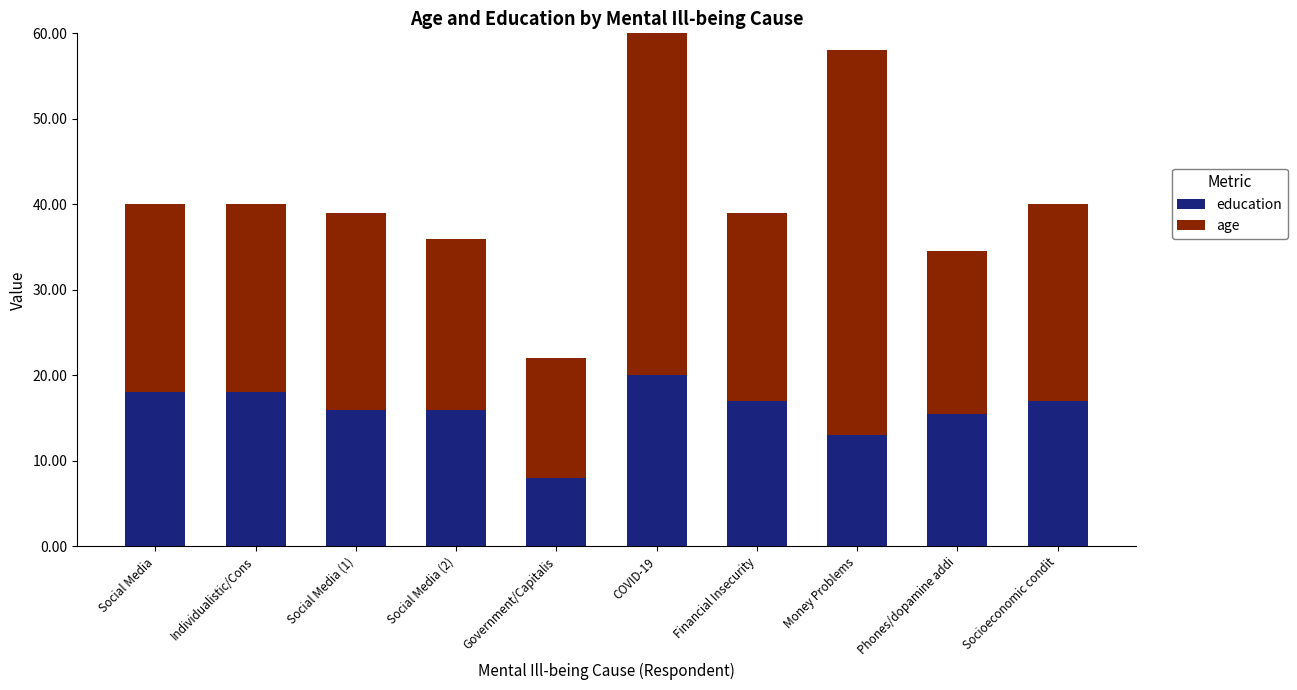

What are all the series names shown in the legend?

education, age